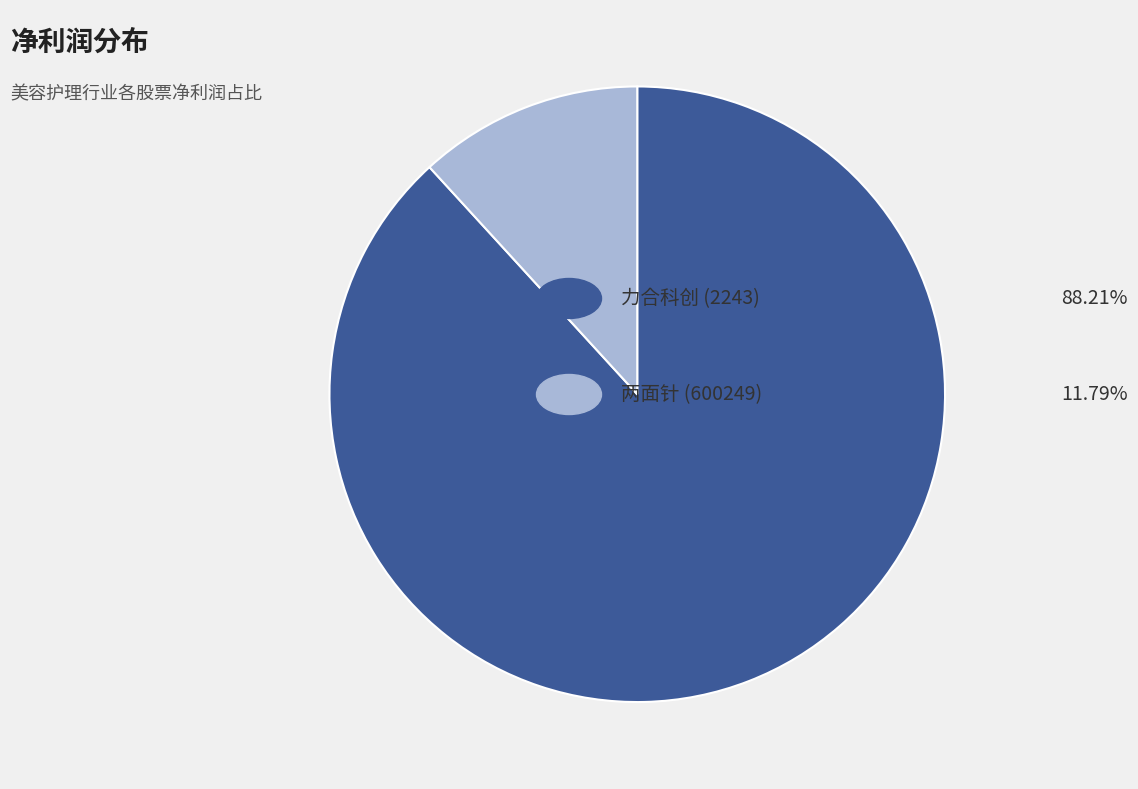

Is there a majority slice in this chart?

Yes